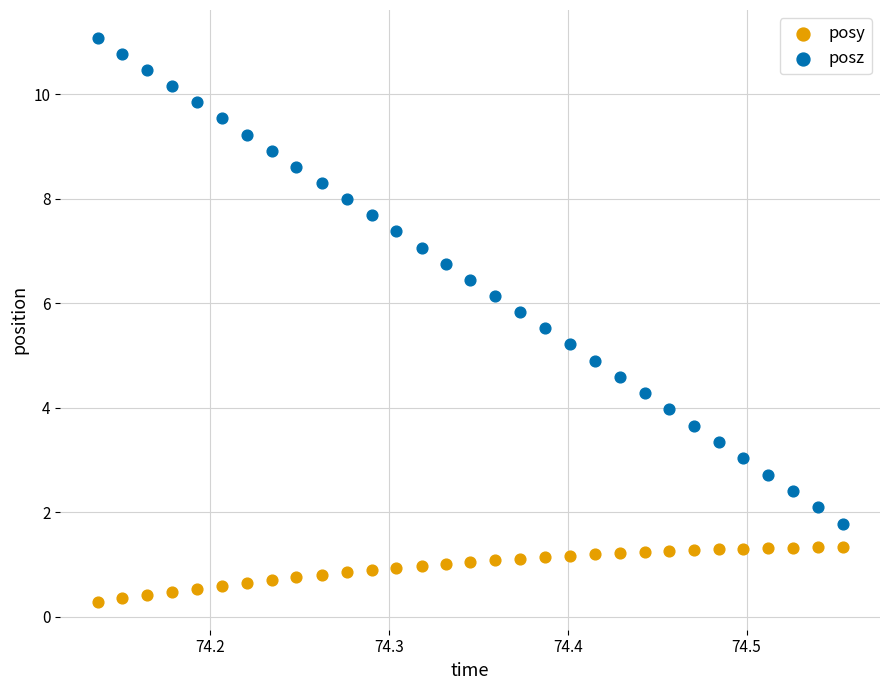

Which series contains the highest Y value?

posz